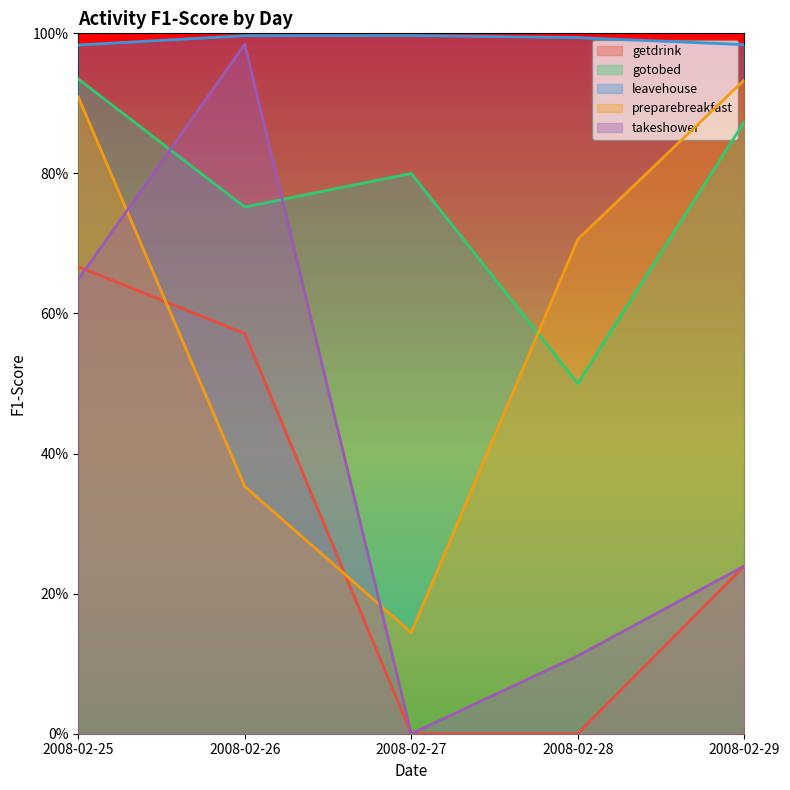

Is the value of takeshower at 2008-02-29 greater than the value of getdrink at 2008-02-25?

No